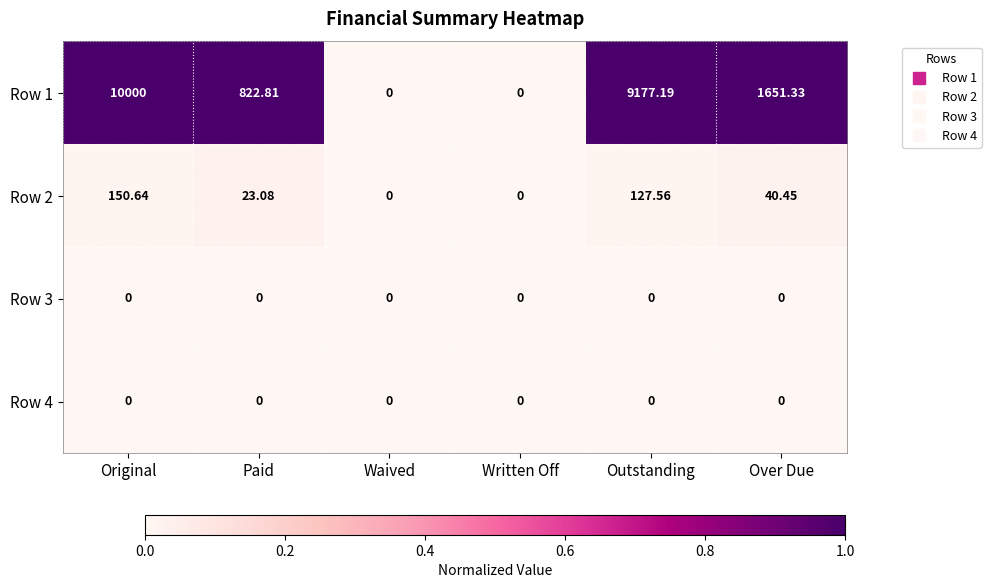

At which label does Row 1 first exceed 1651?

Original